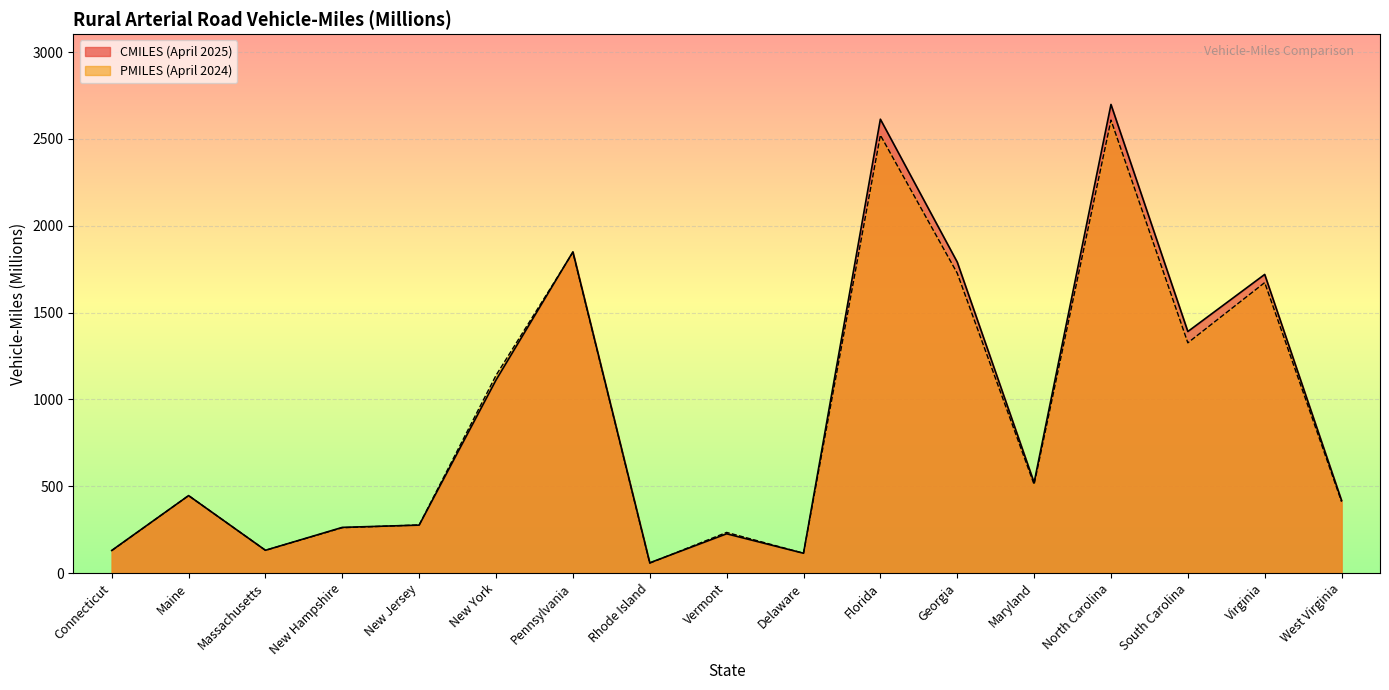

What position from the left is Georgia?

12